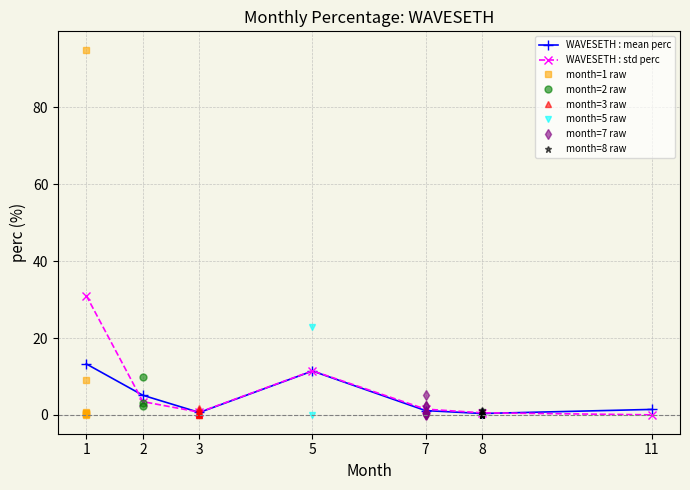

At which label is WAVESETH : std perc closest to 15?

5